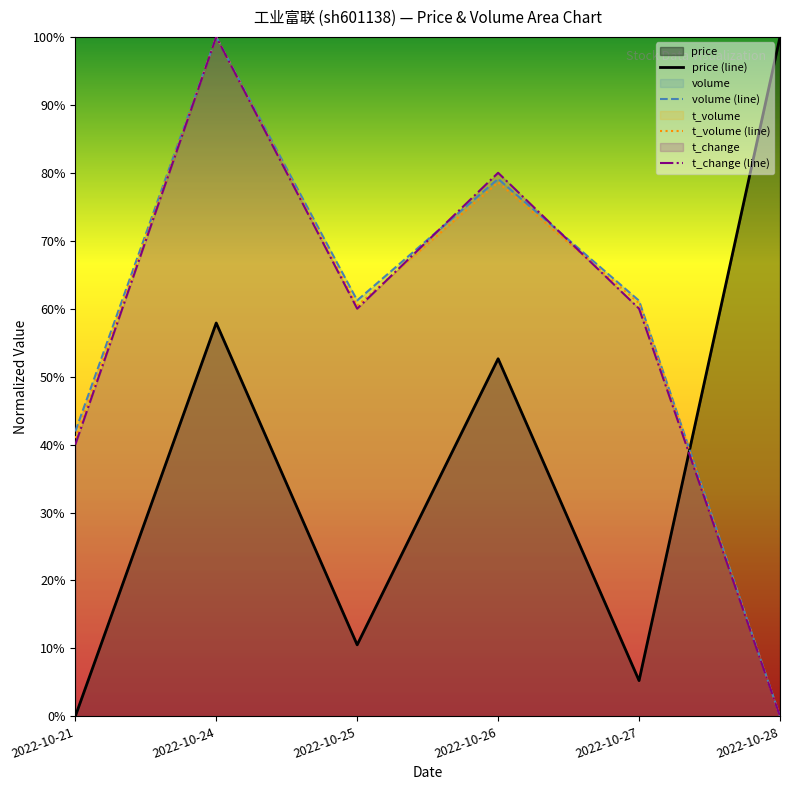

Reading right to left, transcribe all the data shown in this chart.

price (line): 1.0	0.1	0.5	0.1	0.6	0.0
volume (line): 0.0	0.6	0.8	0.6	1.0	0.4
t_volume (line): 0.0	0.6	0.8	0.6	1.0	0.4
t_change (line): 0.0	0.6	0.8	0.6	1.0	0.4